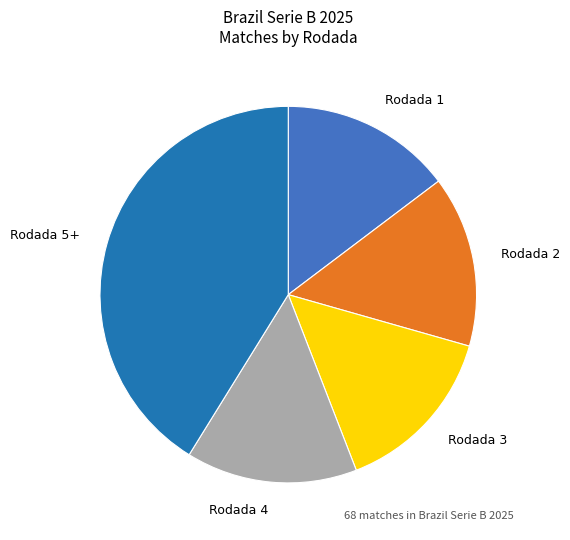

What is the ratio of the value at Rodada 3 to the value at Rodada 1?

1.0